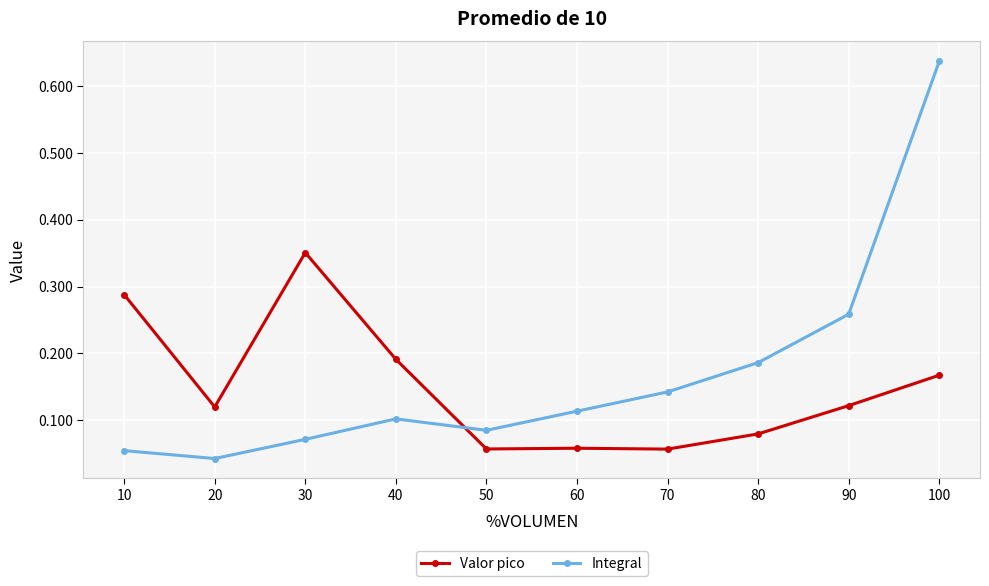

Is the value of Valor pico at 40 greater than the value of Integral at 90?

No